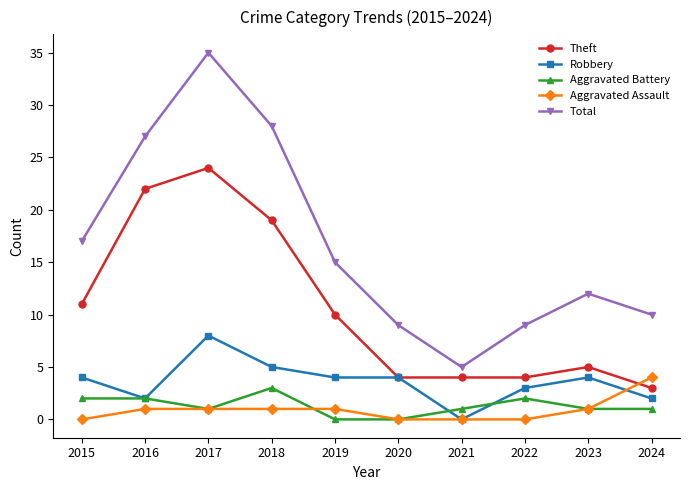

What are all the series names shown in the legend?

Theft, Robbery, Aggravated Battery, Aggravated Assault, Total